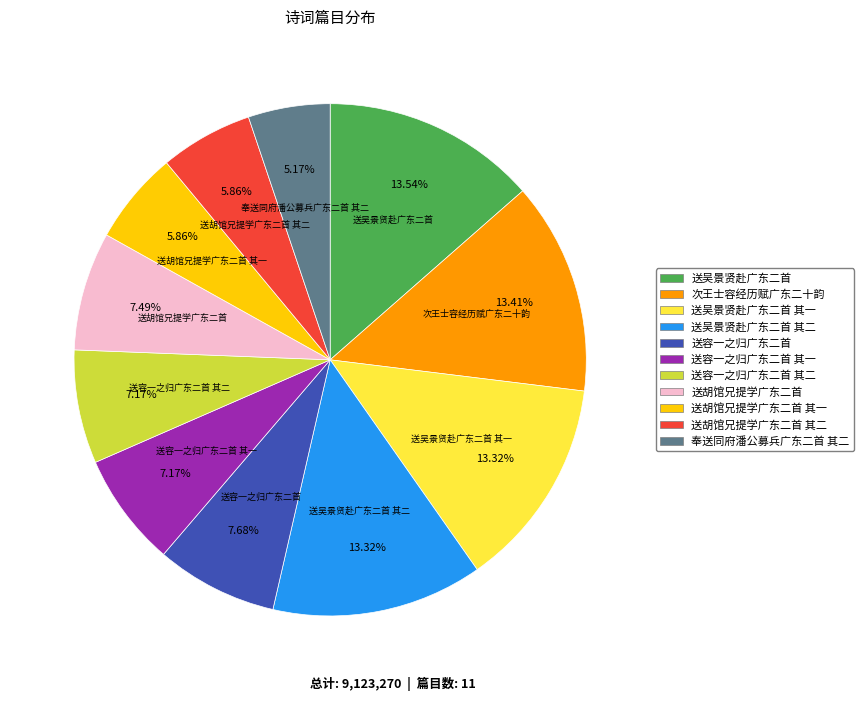

Count the number of slices in the pie.

11